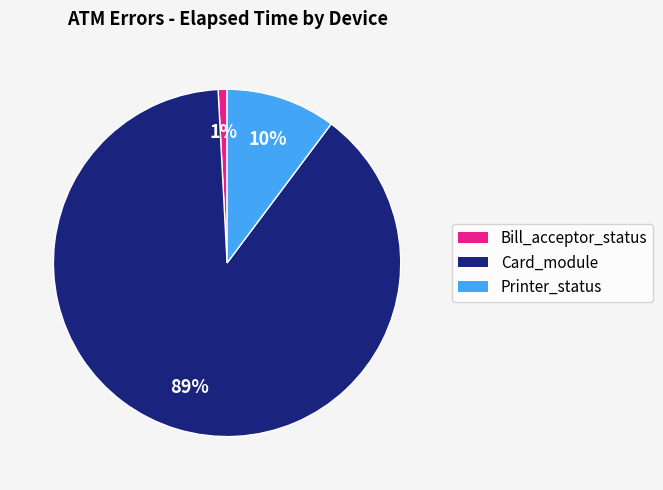

Combined, do Card_module and Printer_status account for over 50%?

Yes